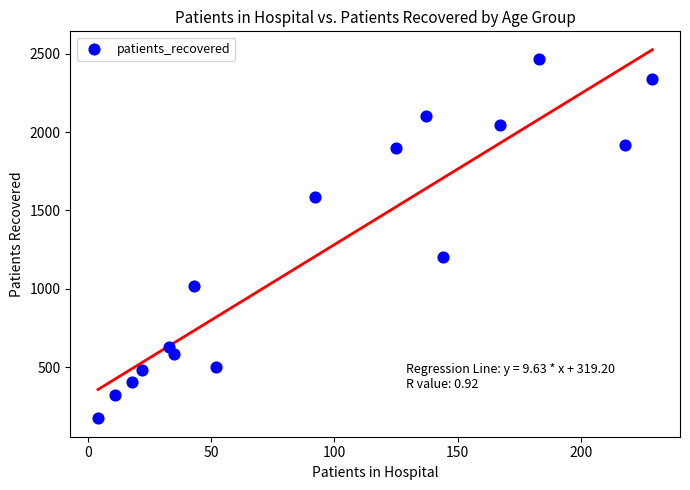

What Y value in the scatter plot is closest to 1321?

1201